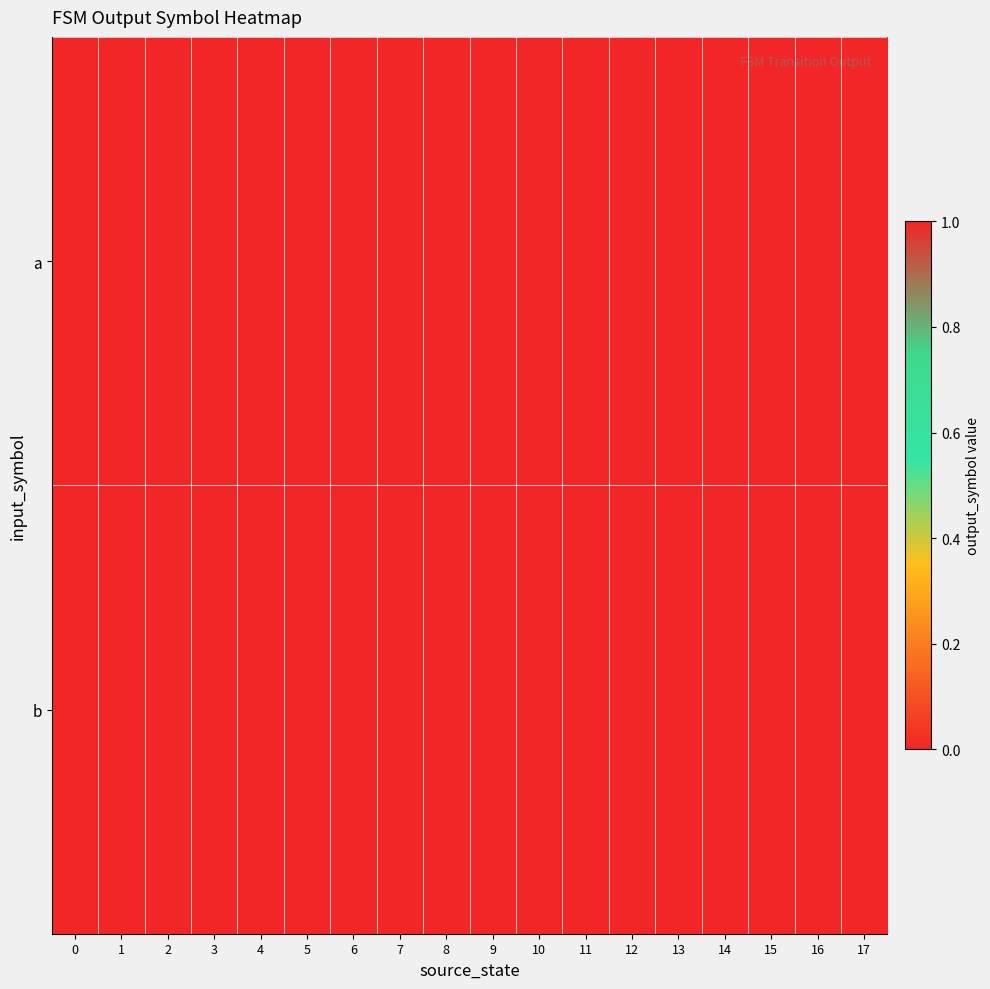

Reading left to right, transcribe all the data shown in this chart.

a: 0=1	1=1	2=1	3=0	4=0	5=0	6=0	7=0	8=0	9=0	10=0	11=0	12=1	13=1	14=0	15=0	16=0	17=1
b: 0=0	1=0	2=1	3=0	4=1	5=1	6=1	7=1	8=1	9=1	10=1	11=1	12=1	13=1	14=0	15=0	16=0	17=0